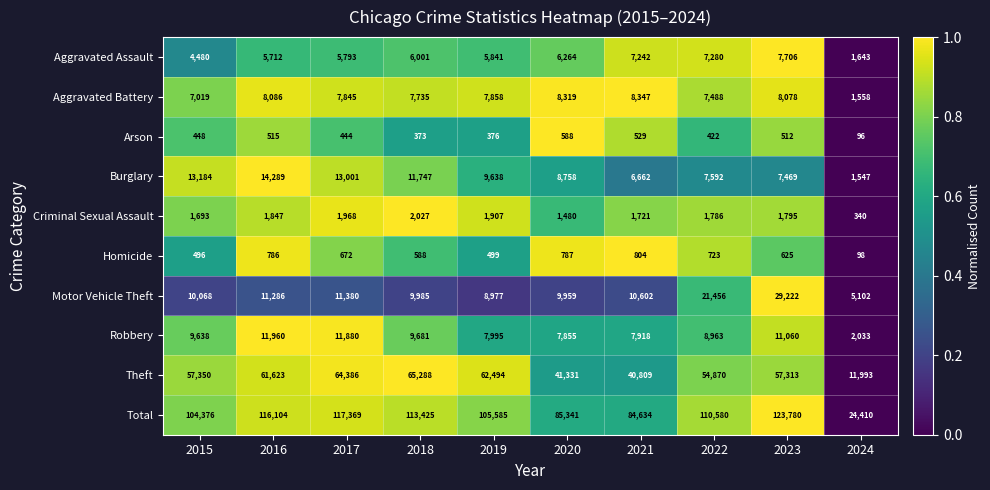

At which category does the chart reach its minimum across all series?

2024